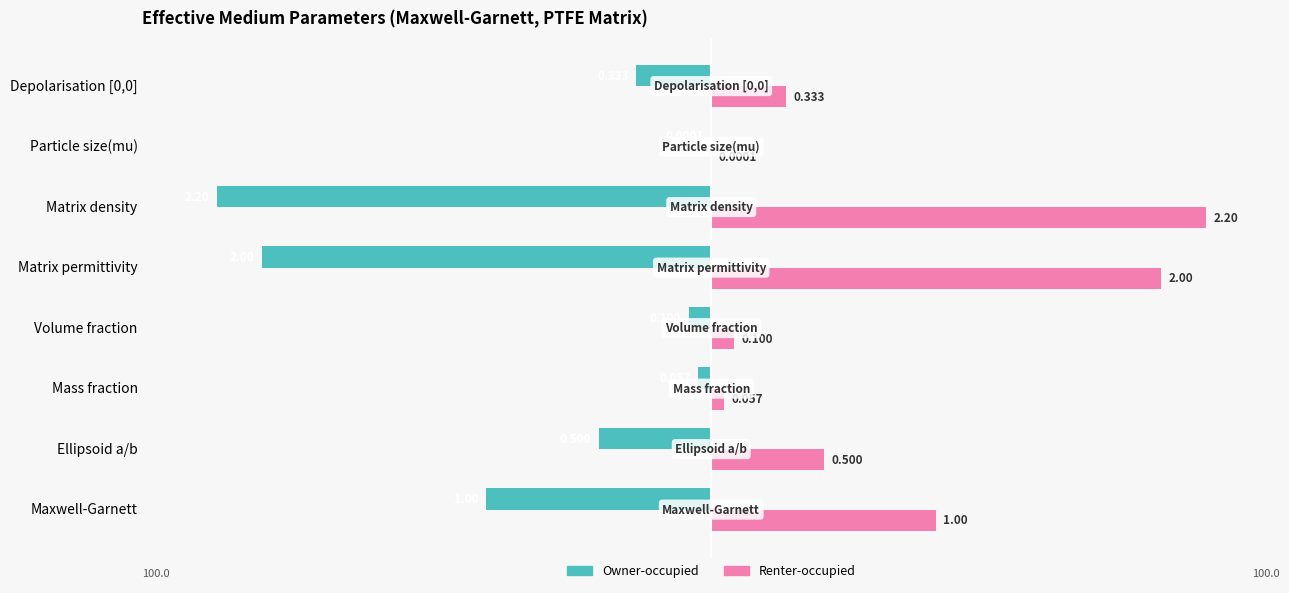

What are all the series names shown in the legend?

Owner-occupied, Renter-occupied